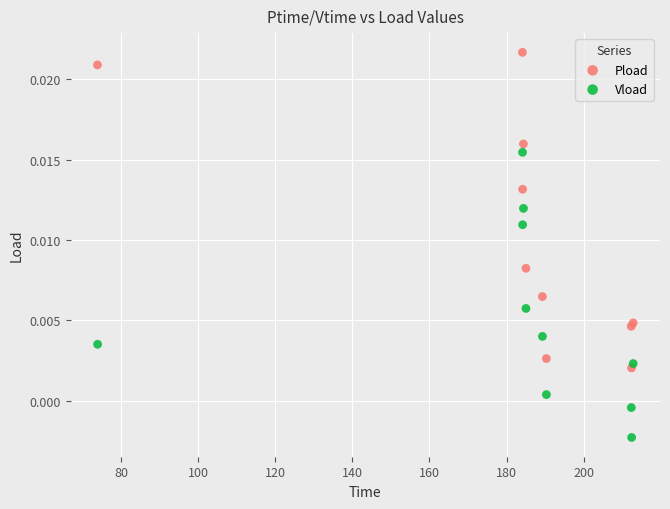

Which series reaches the minimum Y coordinate?

Vload